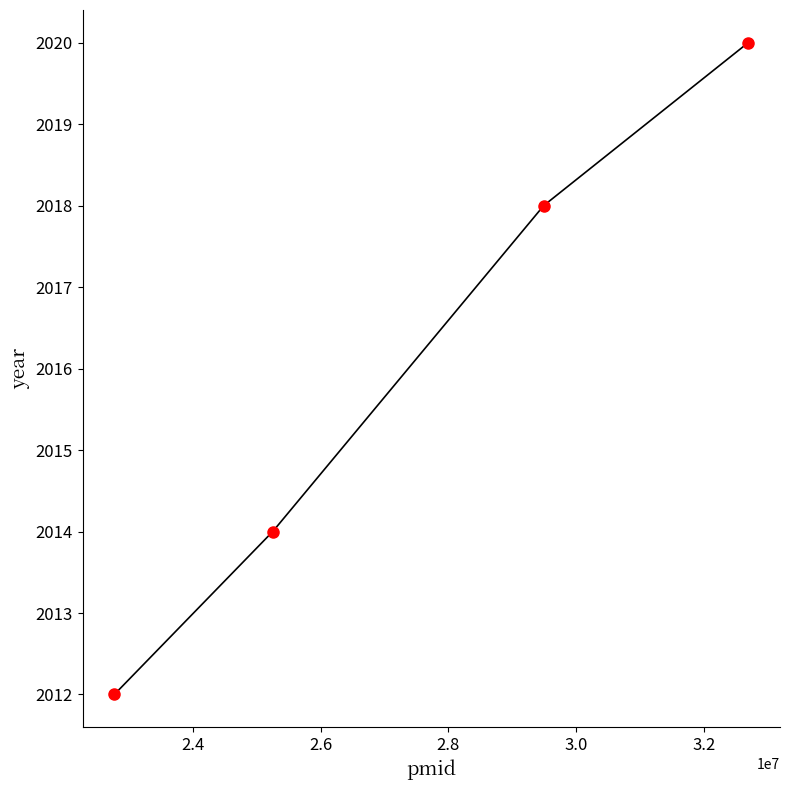

What is the maximum value shown in the chart?

2020